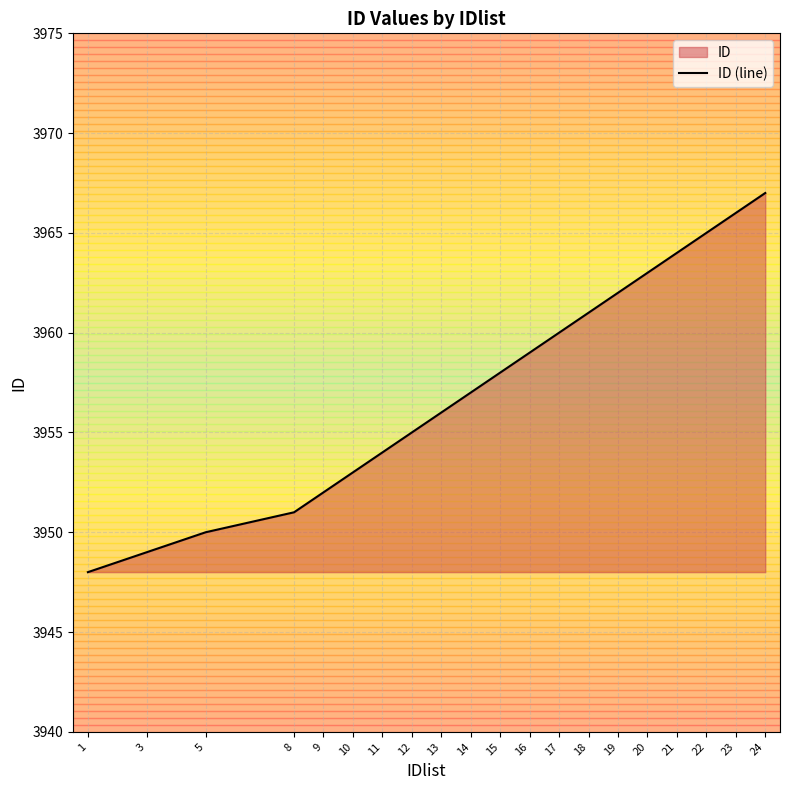

Is it true that the value at 10 is 3953?

True